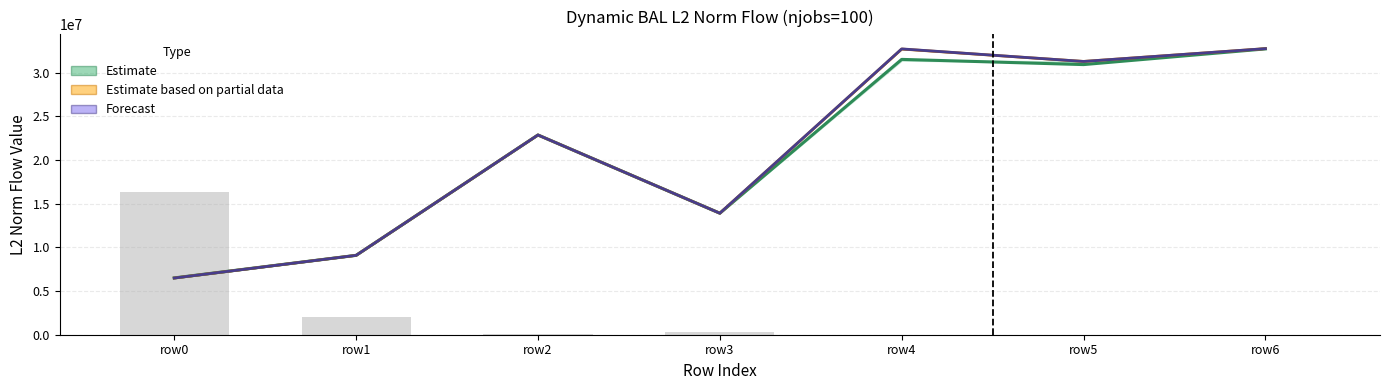

Where is Mode 6 (Forecast) nearest to the value 19624642?

row2